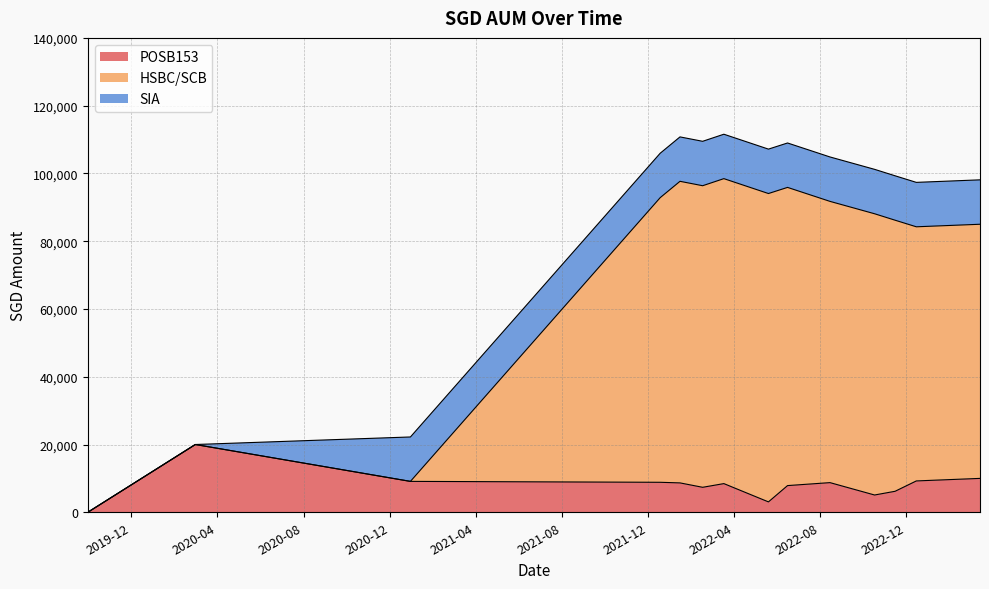

At which category does POSB153 reach its first local valley?

2022-02-16